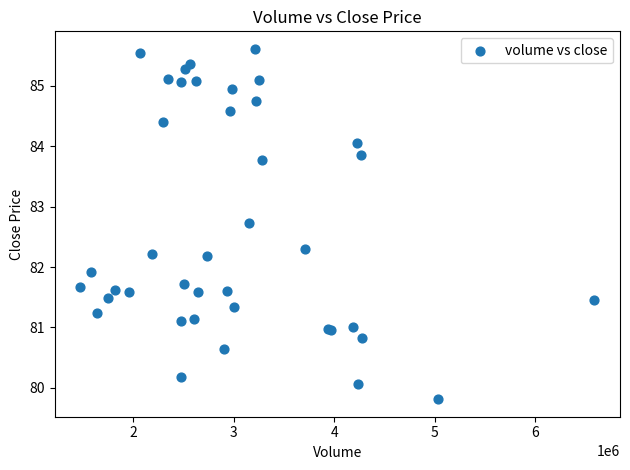

What Y value in the scatter plot is closest to 82?

81.9